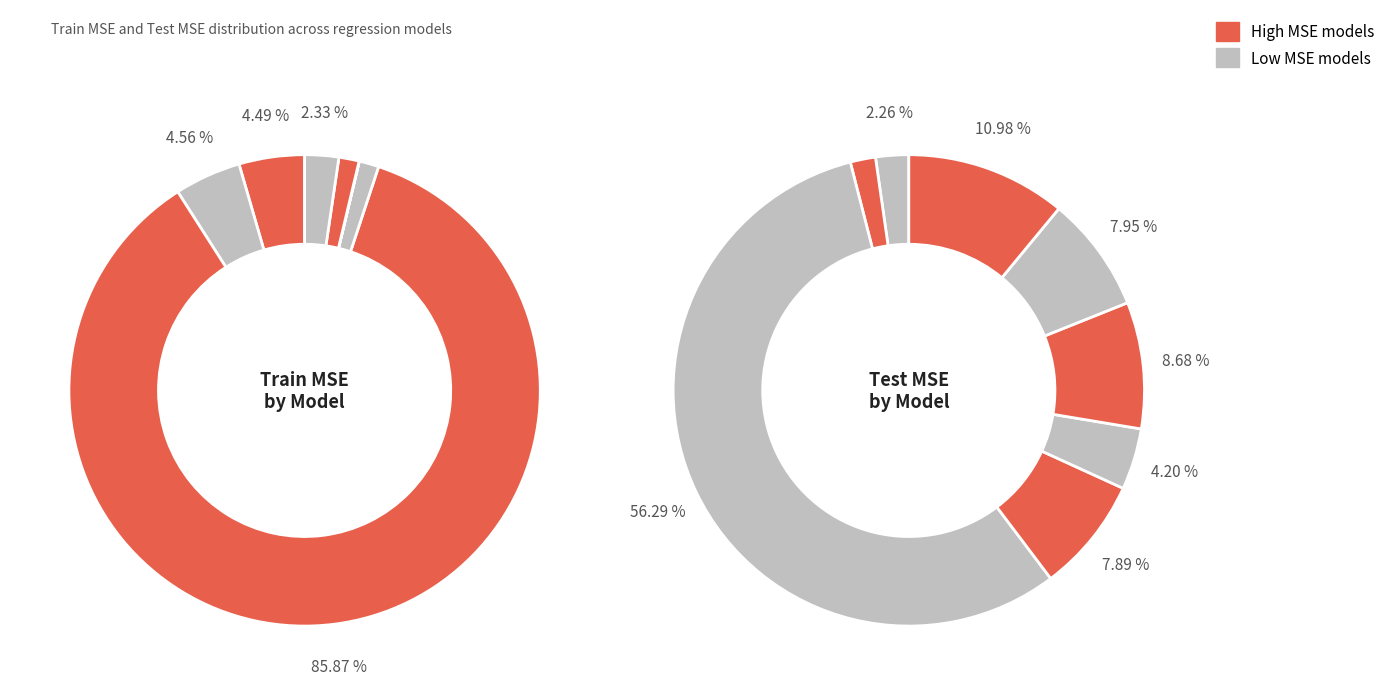

How many segments does this pie chart have?

8